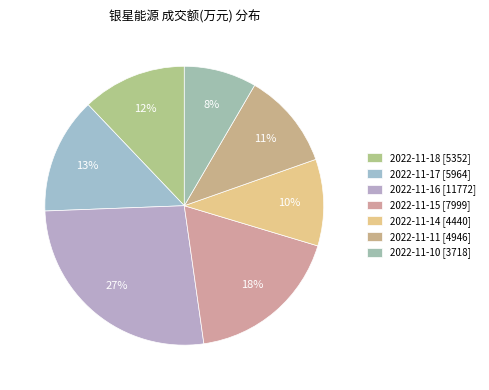

What is the change in value from 2022-11-18 to 2022-11-16?

+6420